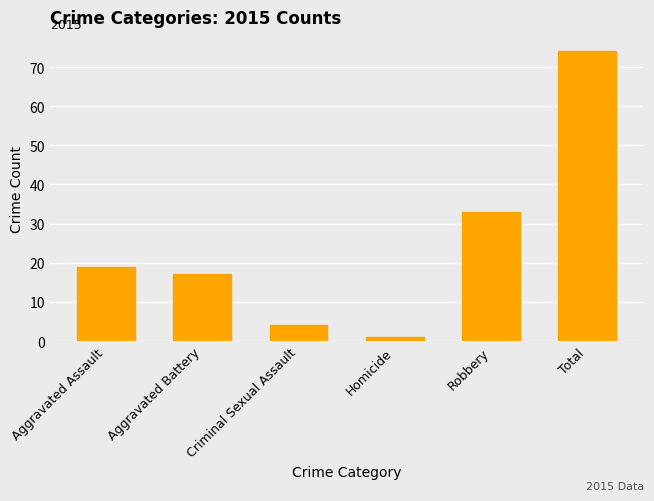

Reading left to right, list all the values displayed in this chart.

19	17	4	1	33	74